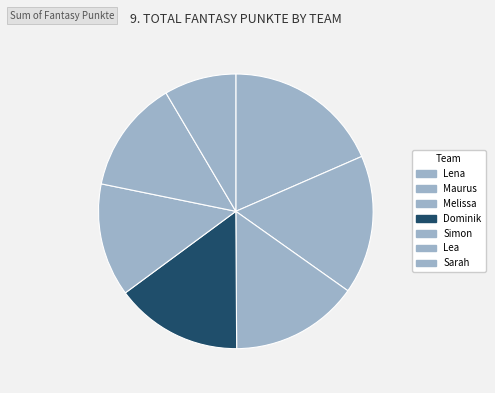

The Melissa slice represents 27% of the pie. True or false?

False